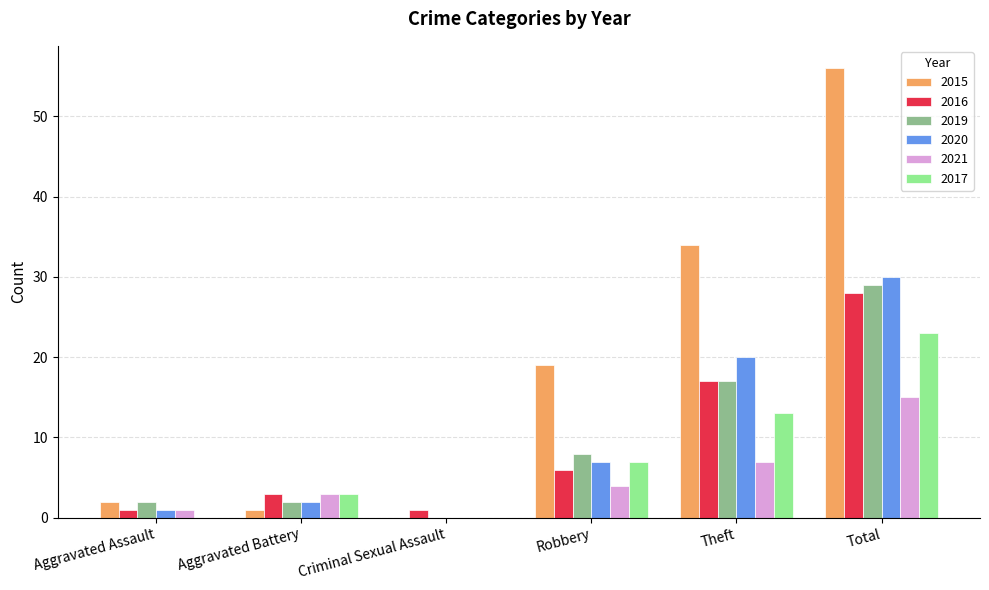

What is the sum of all 2017 values?

46